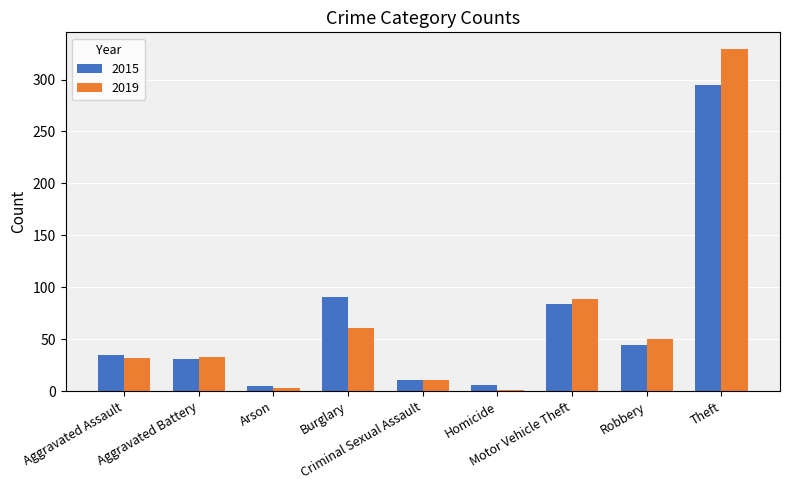

What is the maximum value shown in the chart?

329